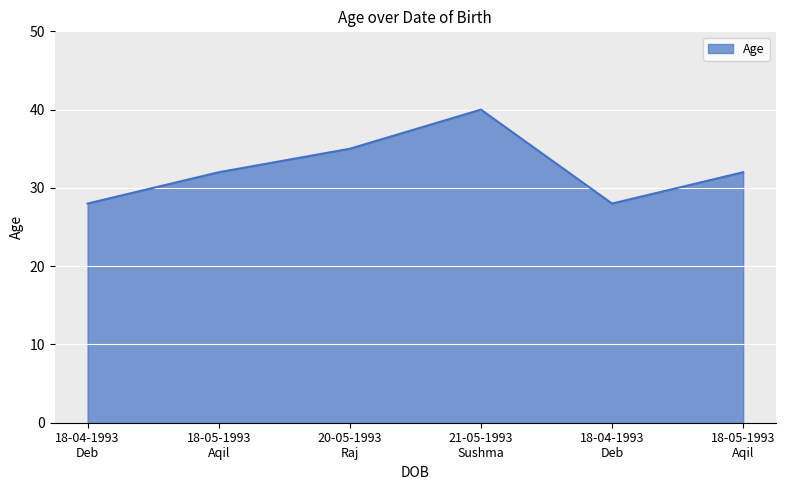

Count the number of data series in this chart.

1